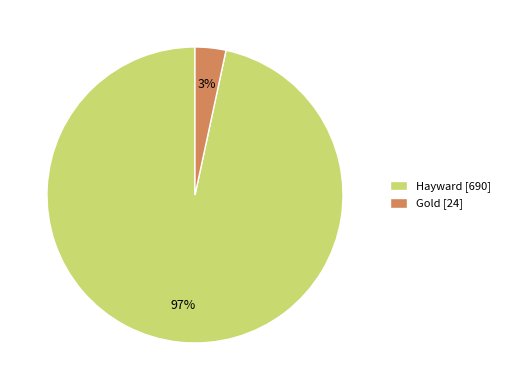

Count the number of slices in the pie.

2